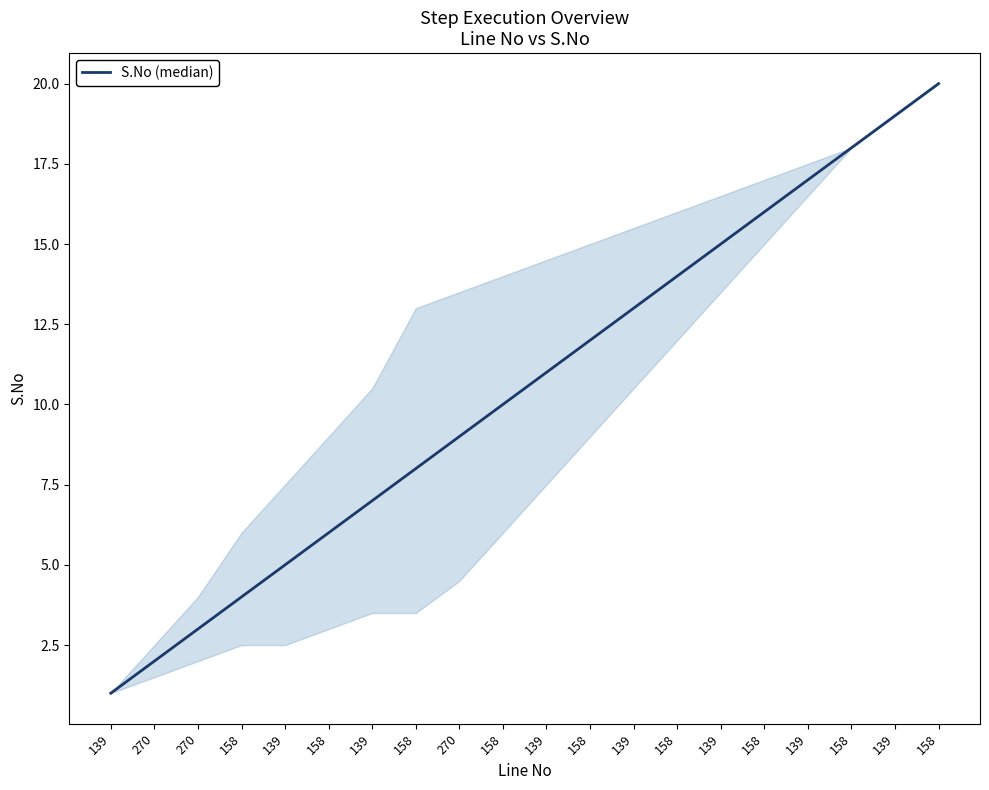

What is the label of the 17th point from the left?

139